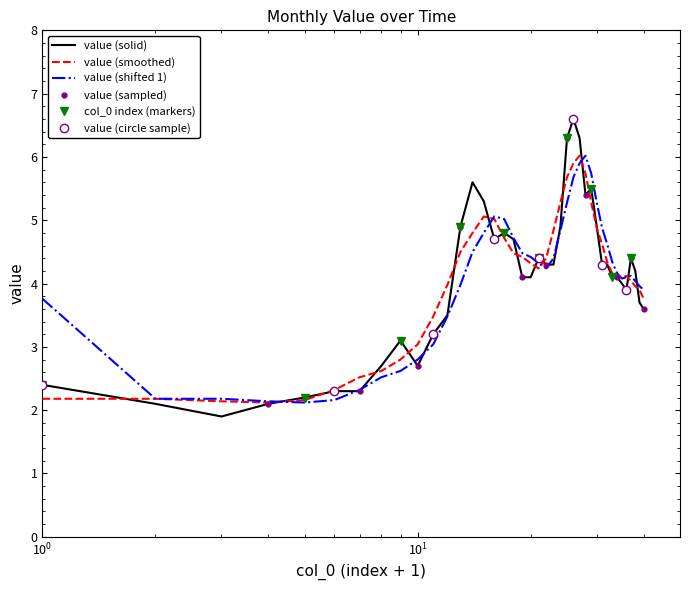

What is the highest value of the value (solid) series?

6.6